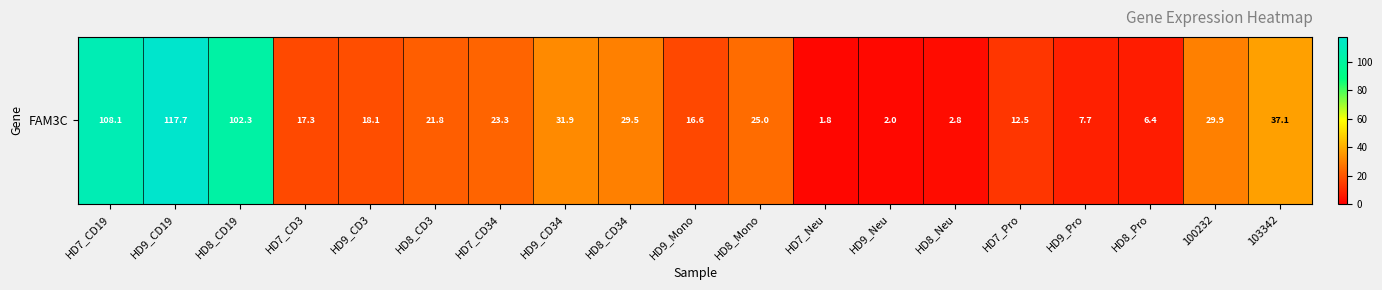

How many values exceed 21?

10